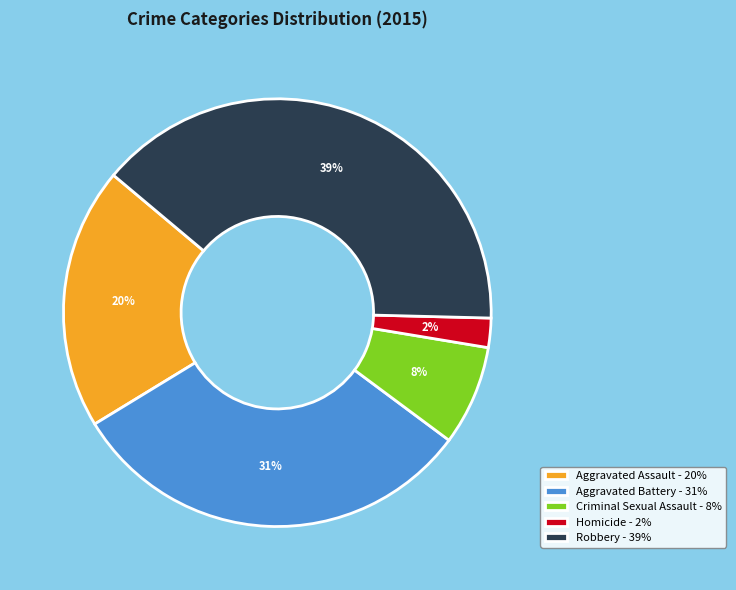

What is the ratio of the value at Robbery - 39% to the value at Aggravated Battery - 31%?

1.3